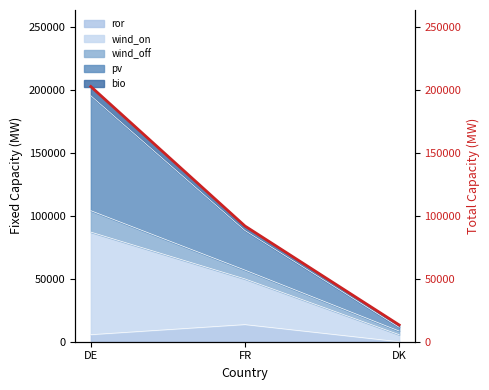

At which label does the data first exceed 91891?

DE